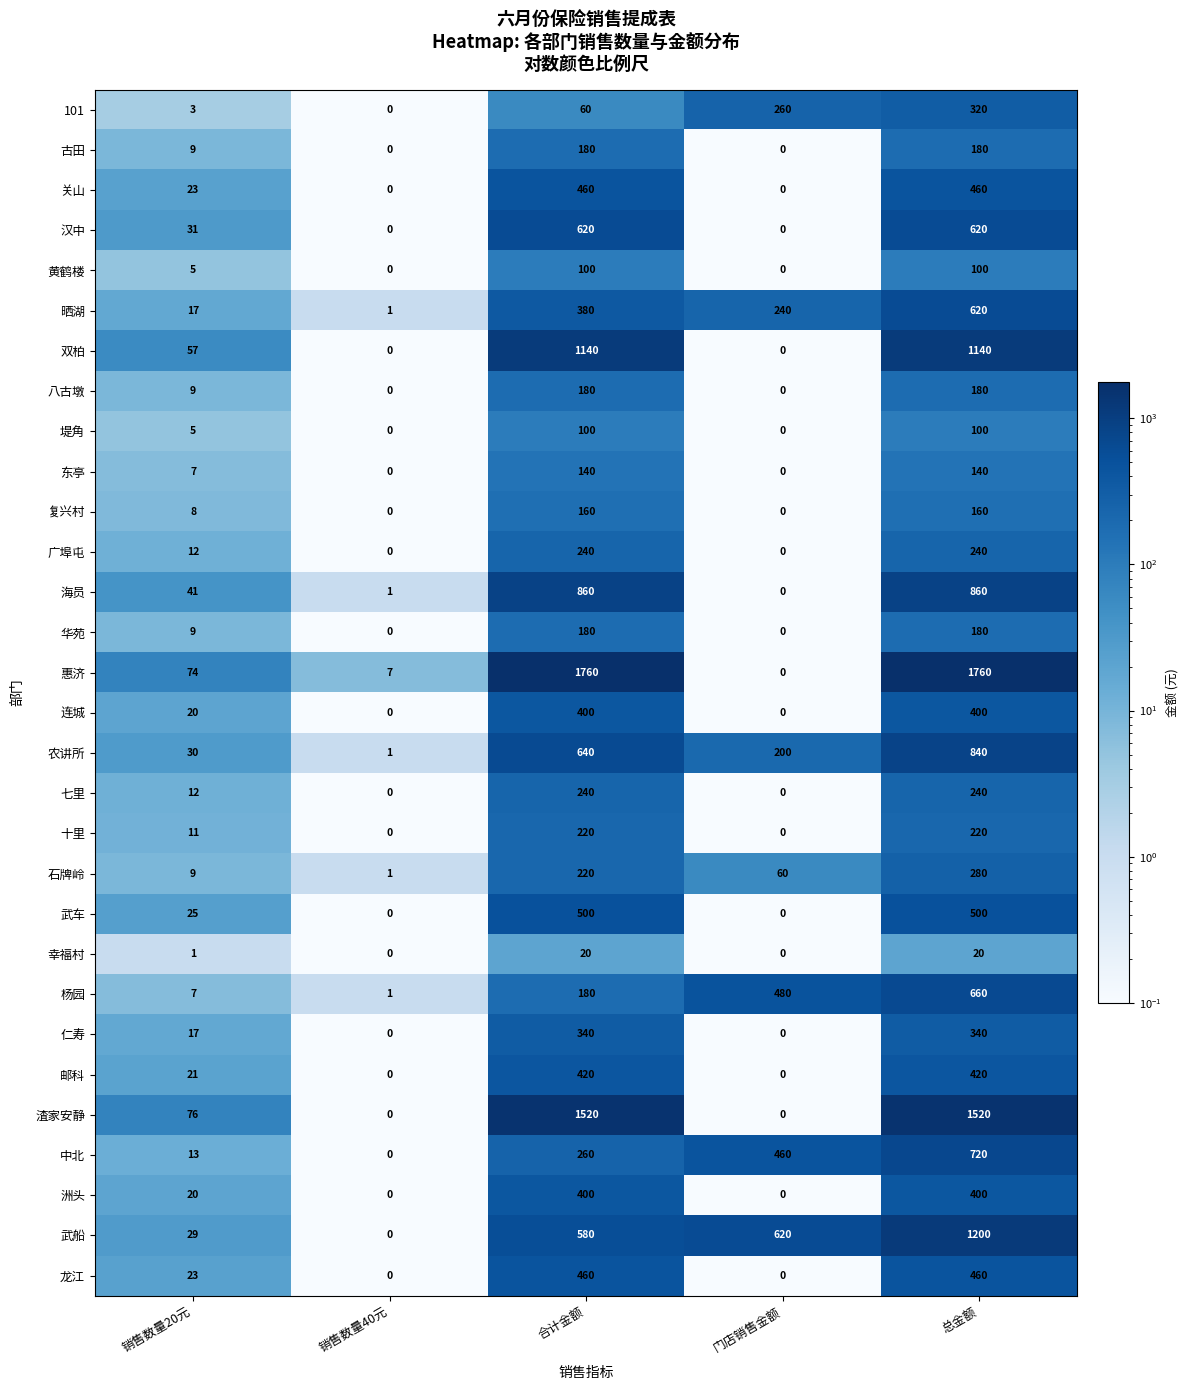

True or false: 双柏 has a value of 459 at 总金额.

False